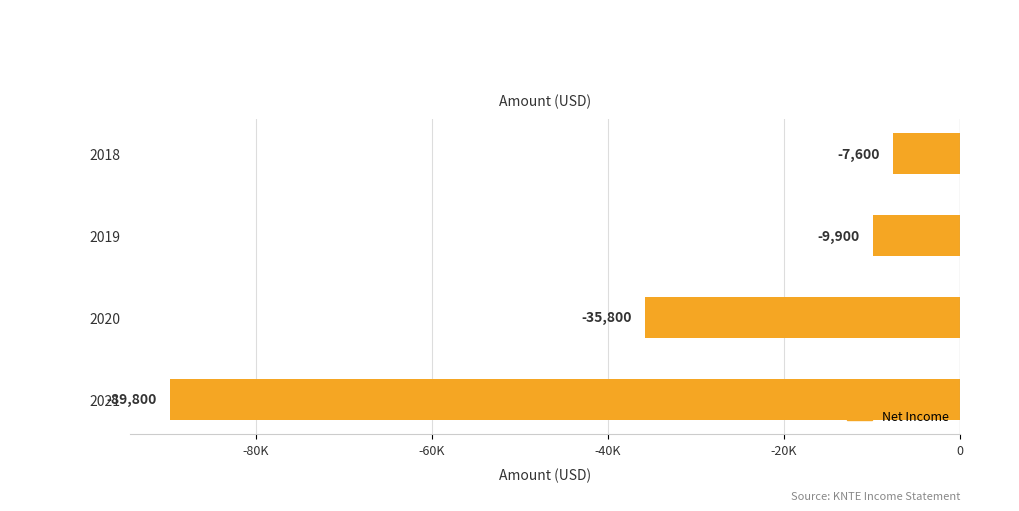

Does the chart contain any negative values?

Yes